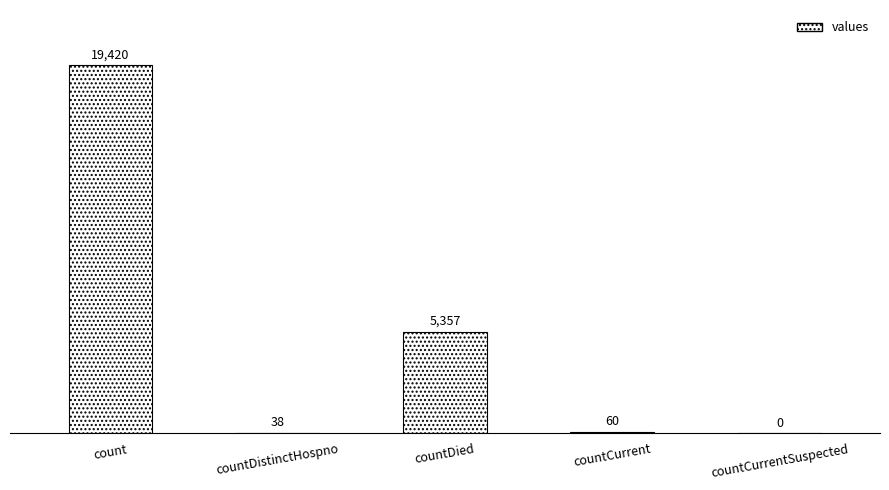

At which label is the value closest to 9710?

countDied